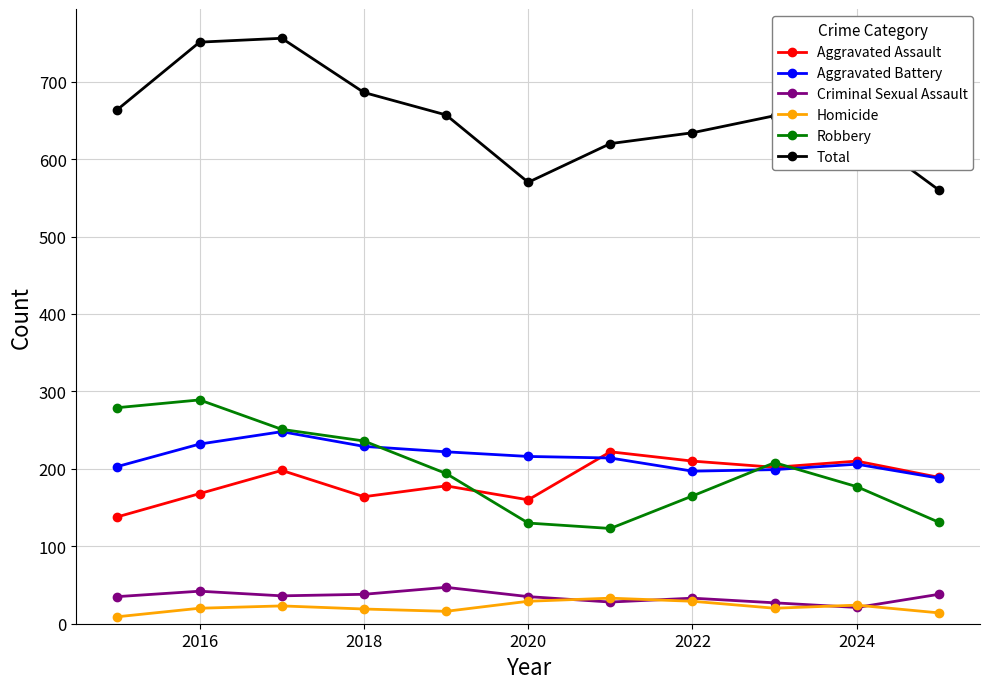

True or false: Aggravated Battery and Total cross at least once.

False